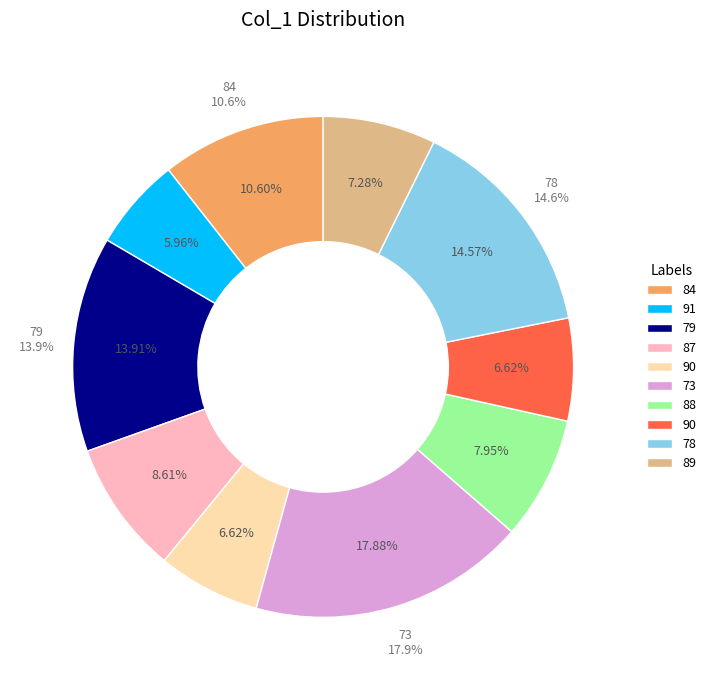

Is there a majority slice in this chart?

No